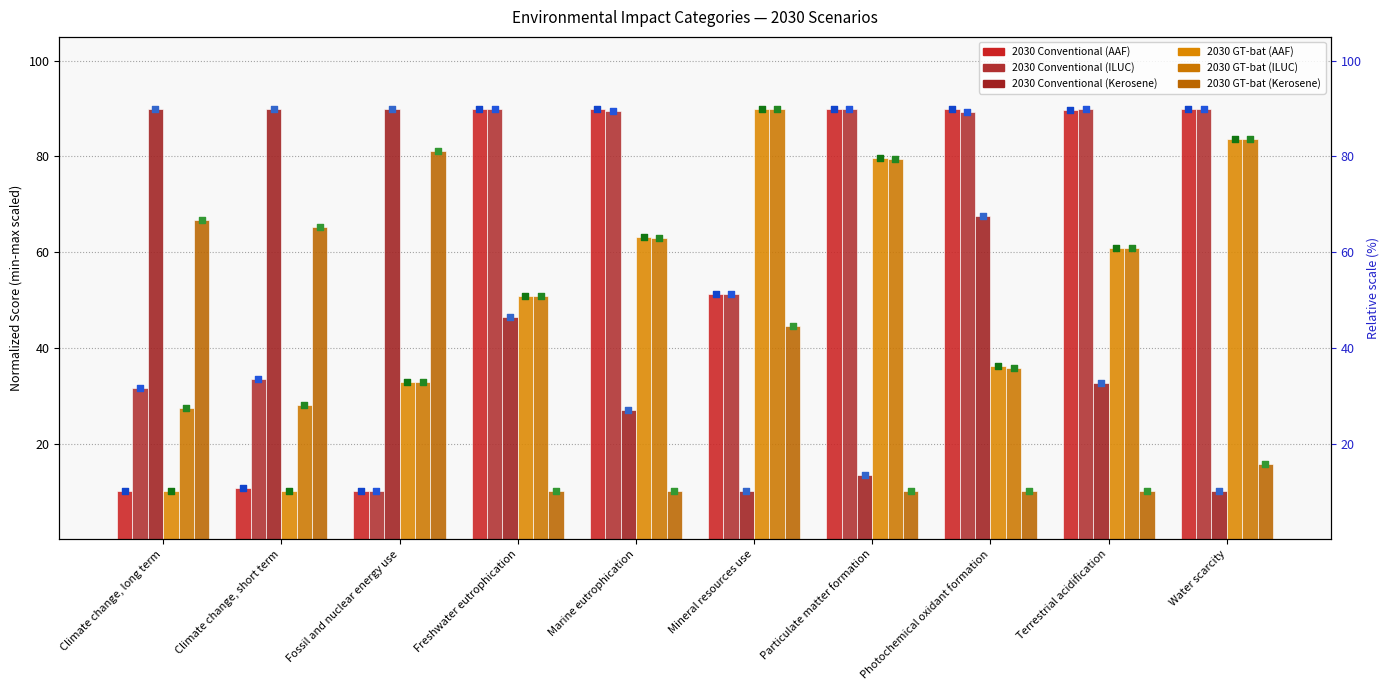

At which category is the sum across all series the highest?

Water scarcity